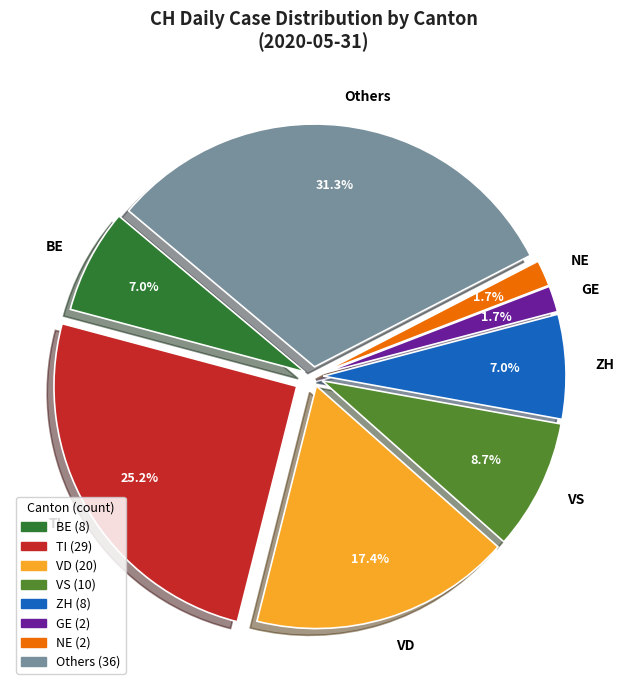

What is the total percentage of VS and NE?

10.4%